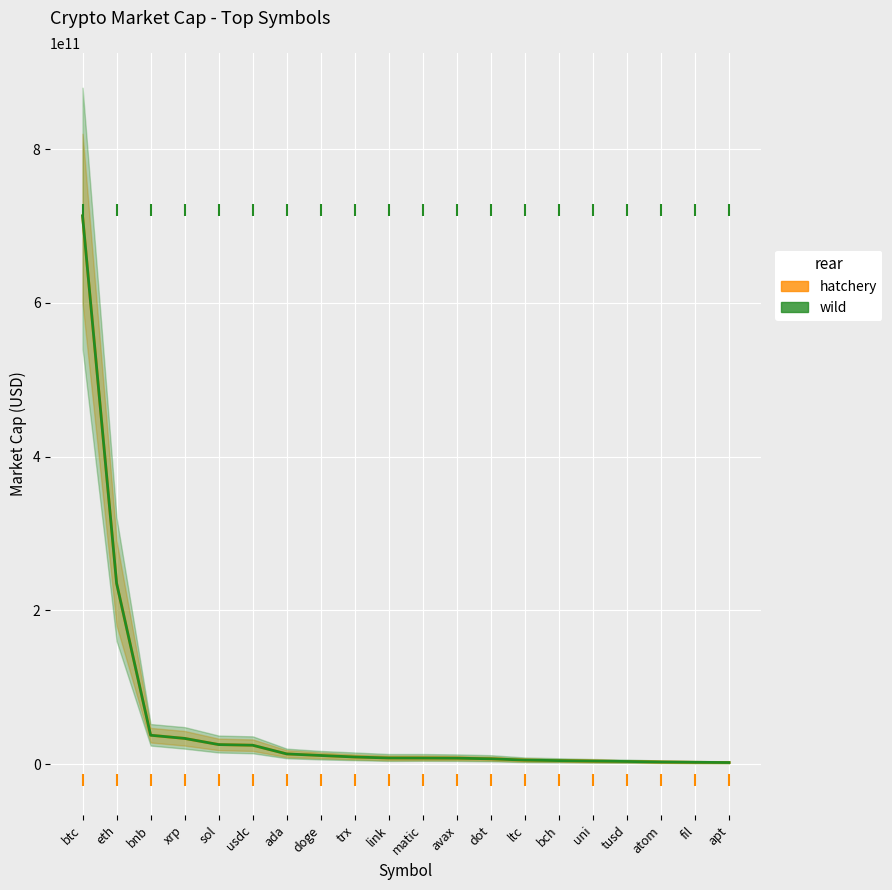

Which series changed the most between doge and uni?

hatchery